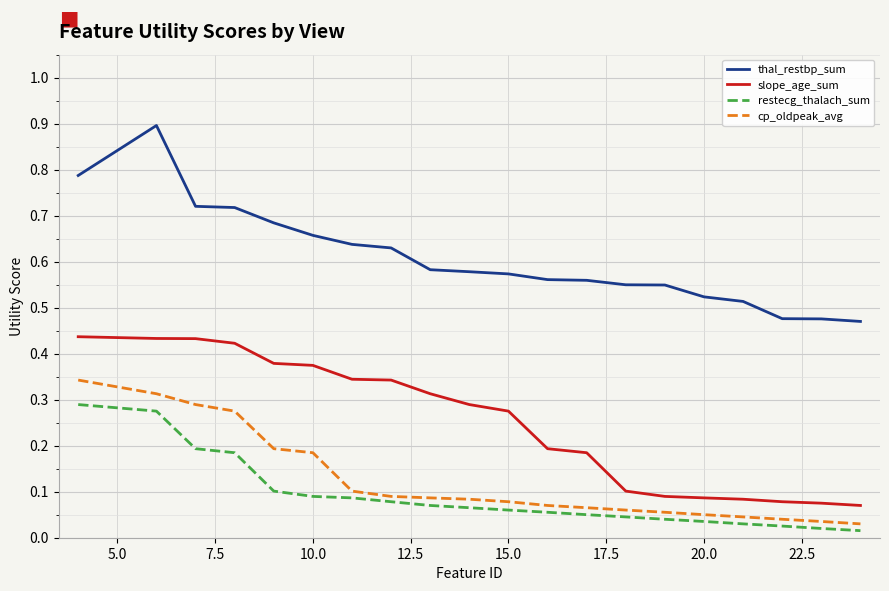

True or false: slope_age_sum and thal_restbp_sum cross at least once.

False